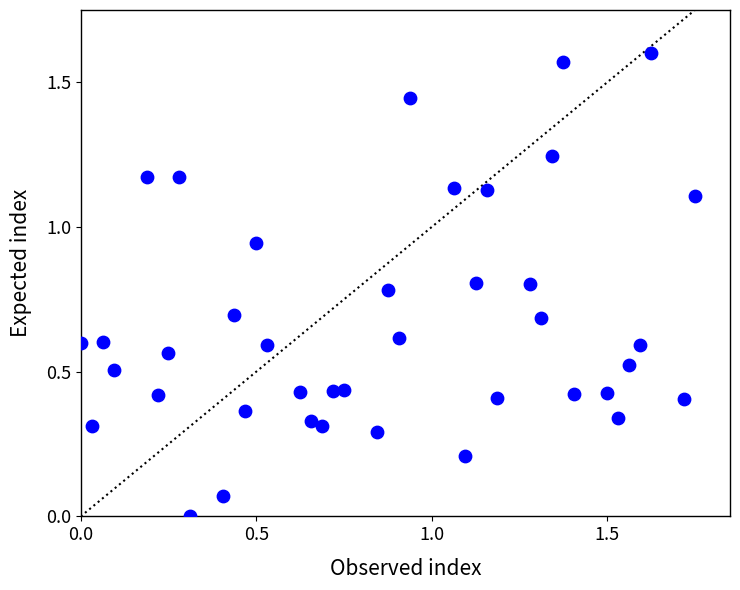

What is the range of X values (max minus min)?

1.8